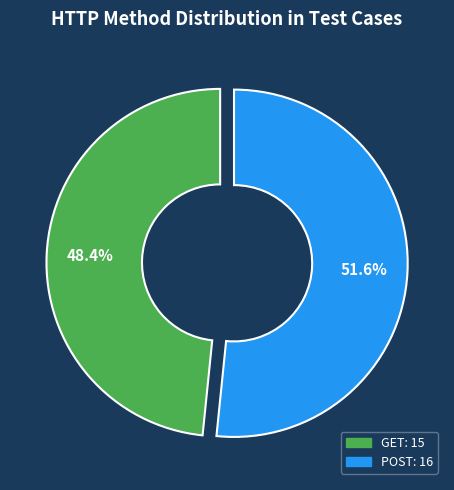

To the nearest percent, what is the difference between the largest and smallest slice percentages?

3%